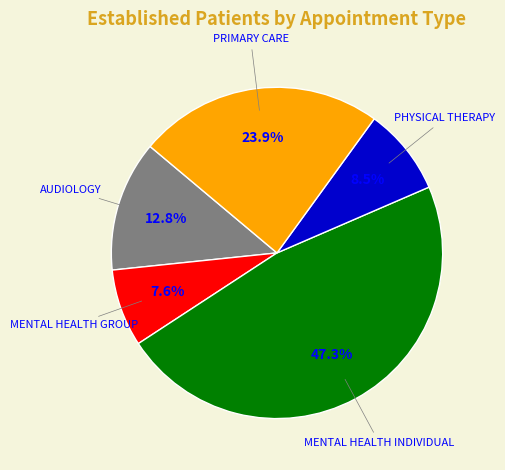

To the nearest percent, what is the difference between the MENTAL HEALTH GROUP and AUDIOLOGY slice percentages?

5%